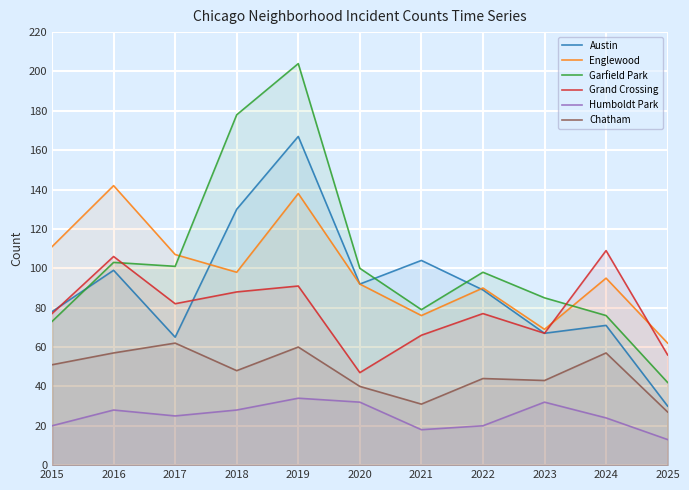

What is the sum of the Chatham values at 2021 and 2015?

82